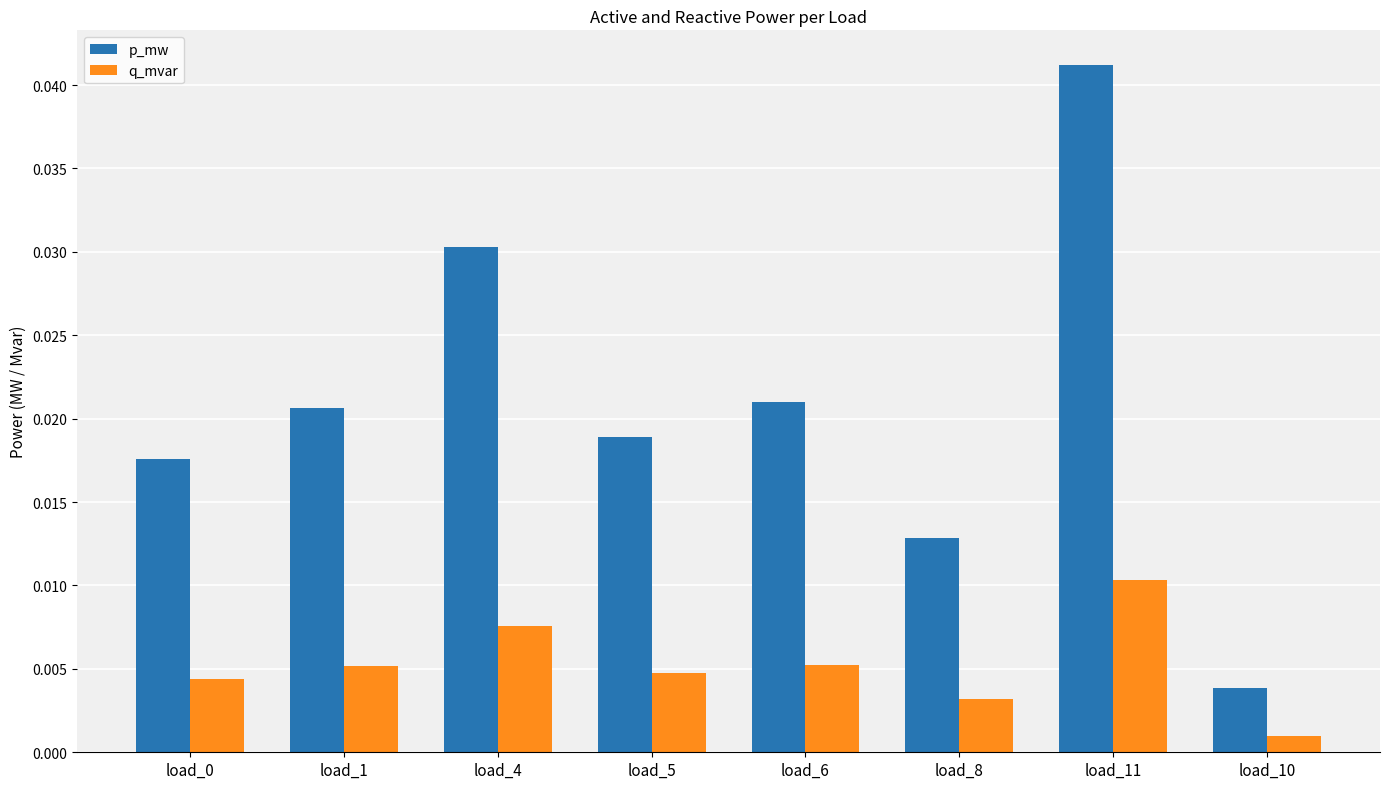

At which category is the sum across all series the highest?

load_11